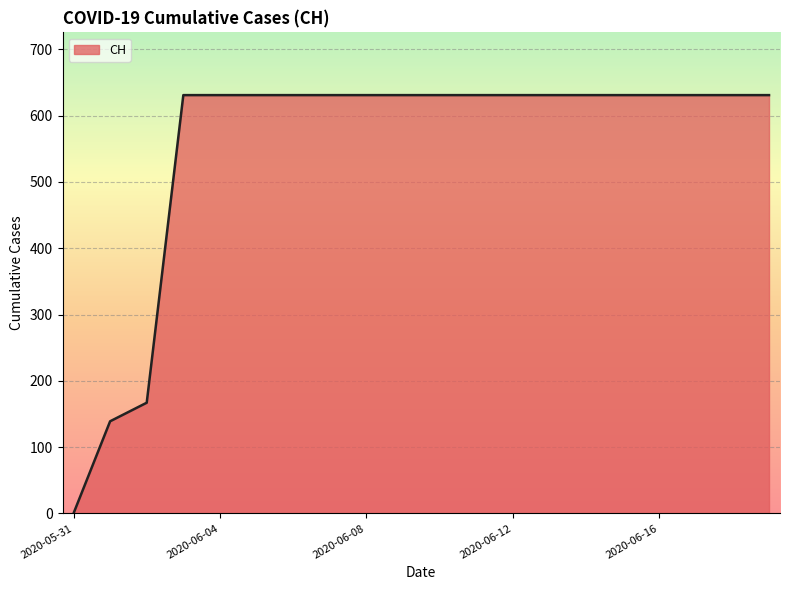

What is the difference between the maximum and minimum values?

631